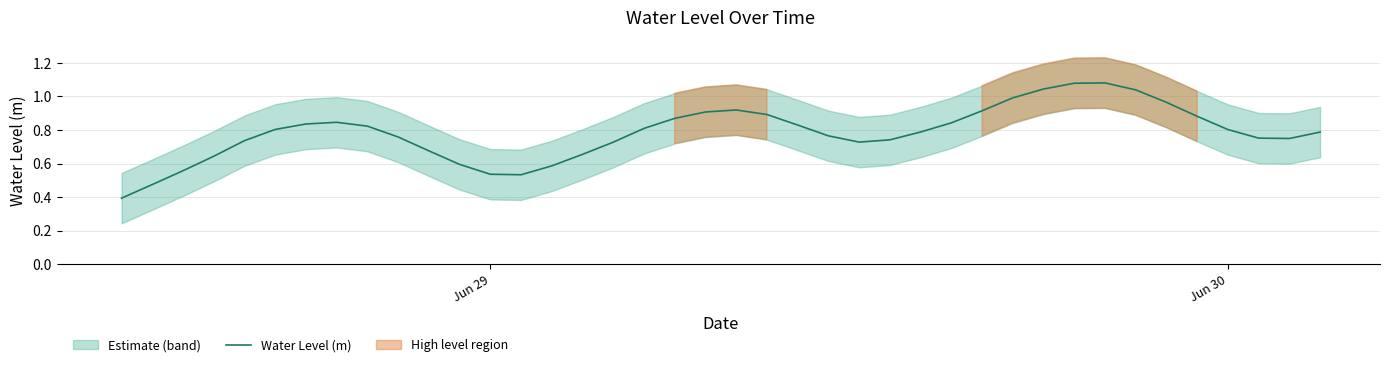

What is the greatest value displayed?

1.1